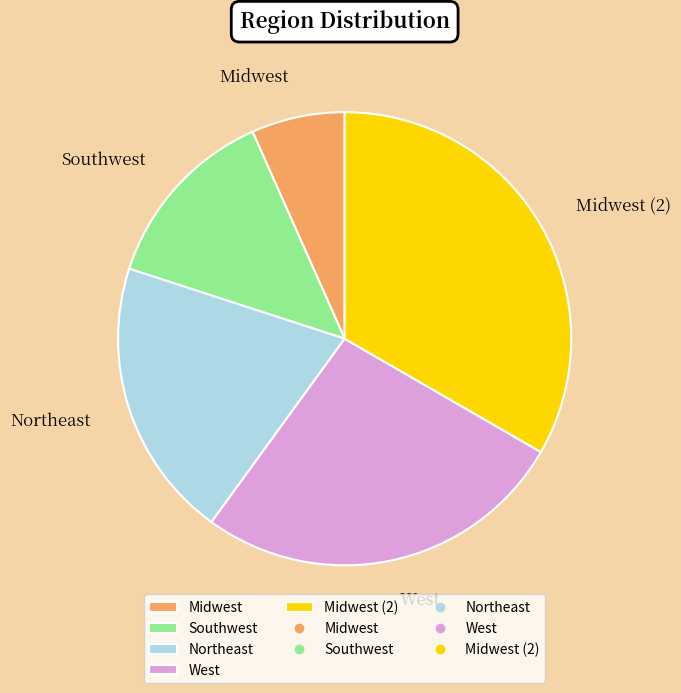

Is the sum of Southwest and Midwest greater than half?

No